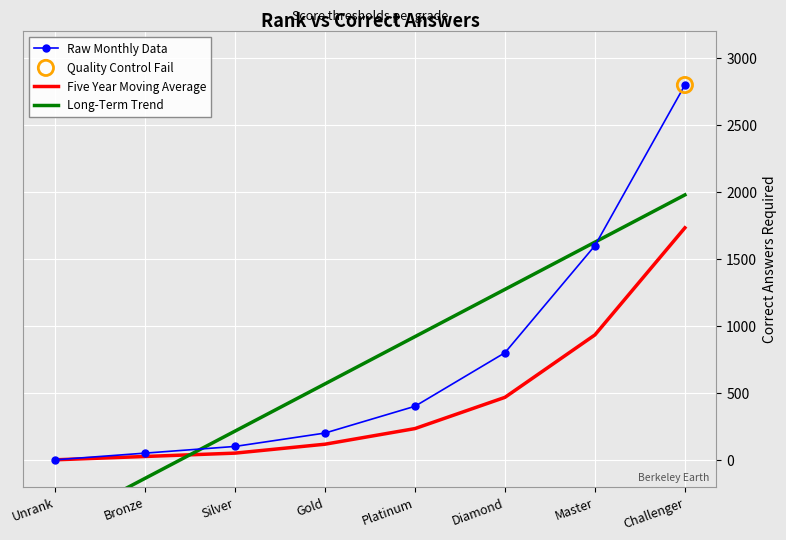

Which series has the largest Y range (max minus min)?

Raw Monthly Data